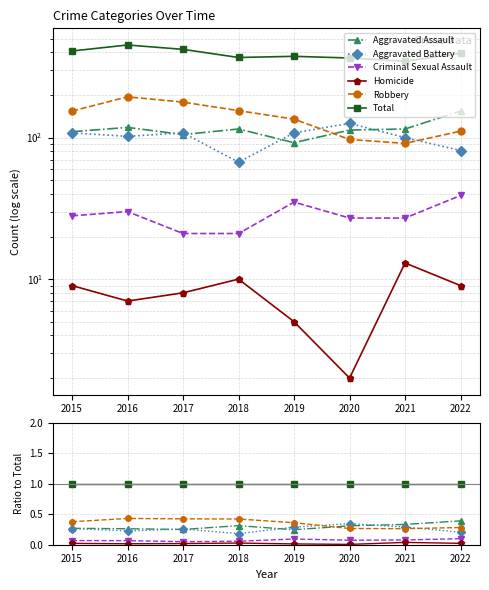

Which series has the largest total across all categories?

Total